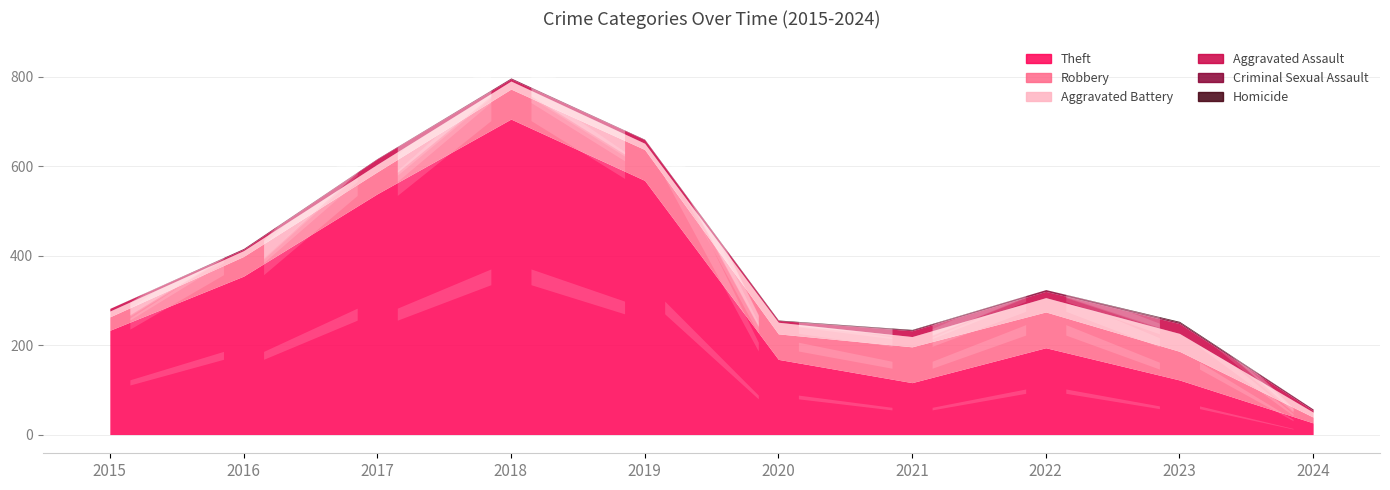

At how many categories does at least one series exceed 508?

3